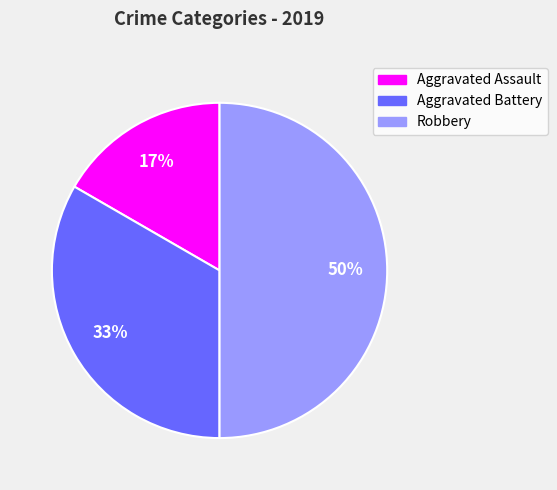

To the nearest percent, what is the combined percentage of Aggravated Battery and Aggravated Assault?

50%